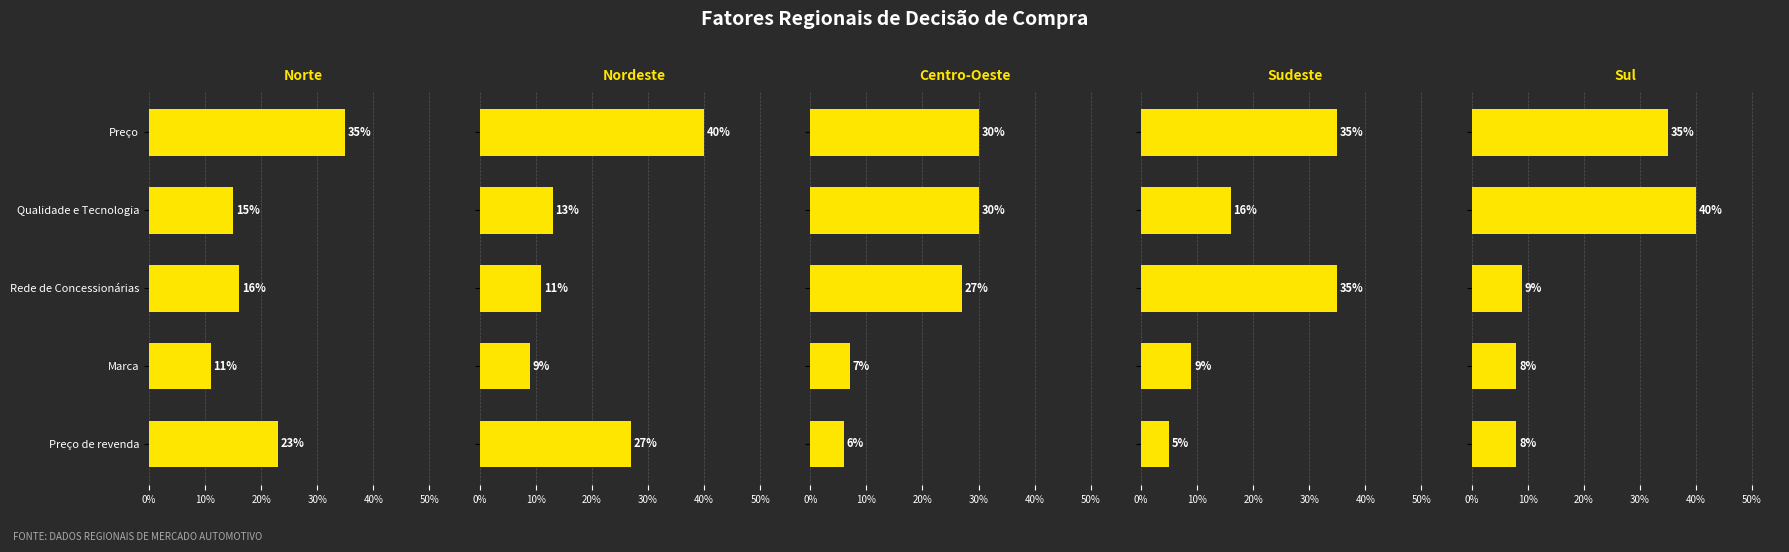

Which series has the widest spread of values?

Sul